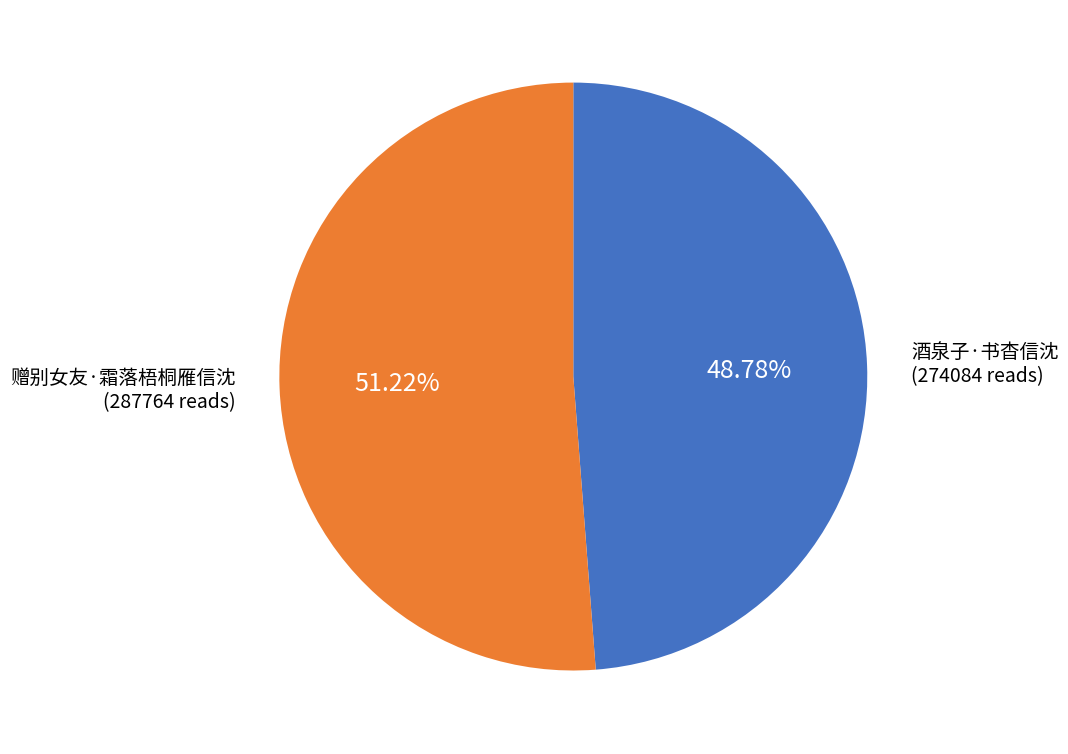

The 赠别女友·霜落梧桐雁信沈 slice represents 60% of the pie. True or false?

False